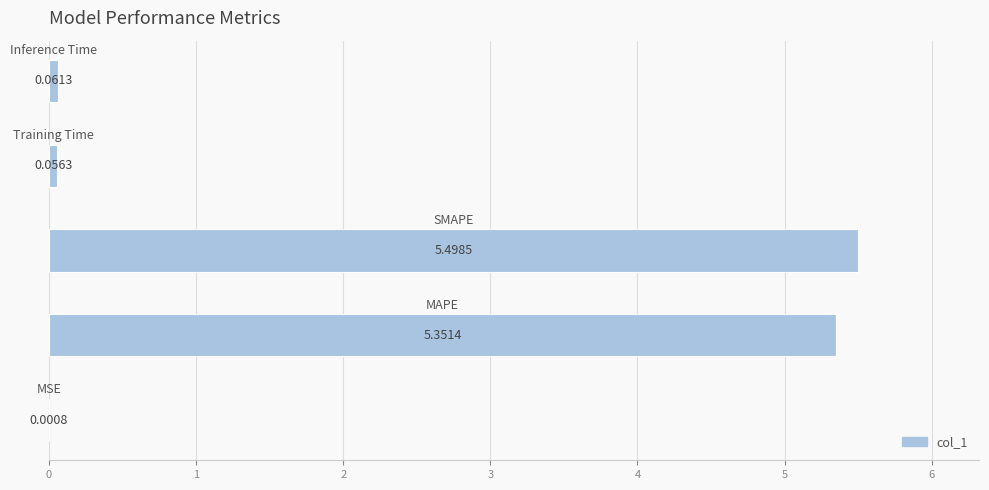

What is the sum of all values?

11.0